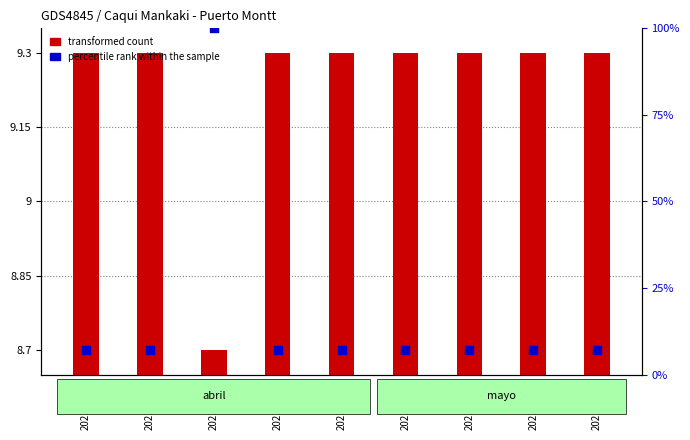

What is the total value across all series at 2021-04-16?

16.4